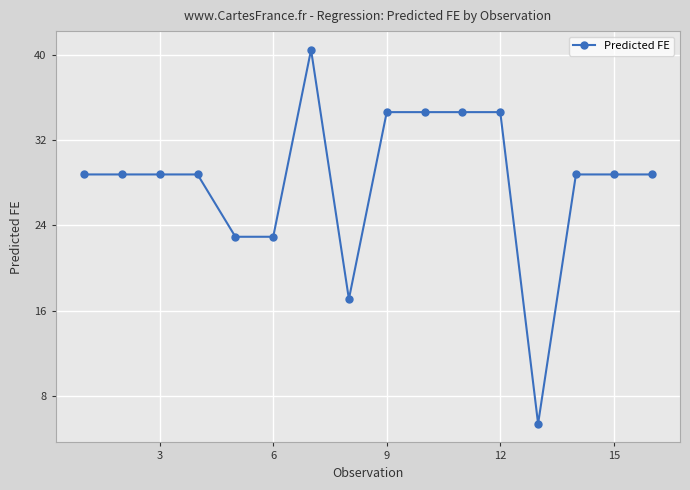

What is the value of the 8th point from the left?

17.1